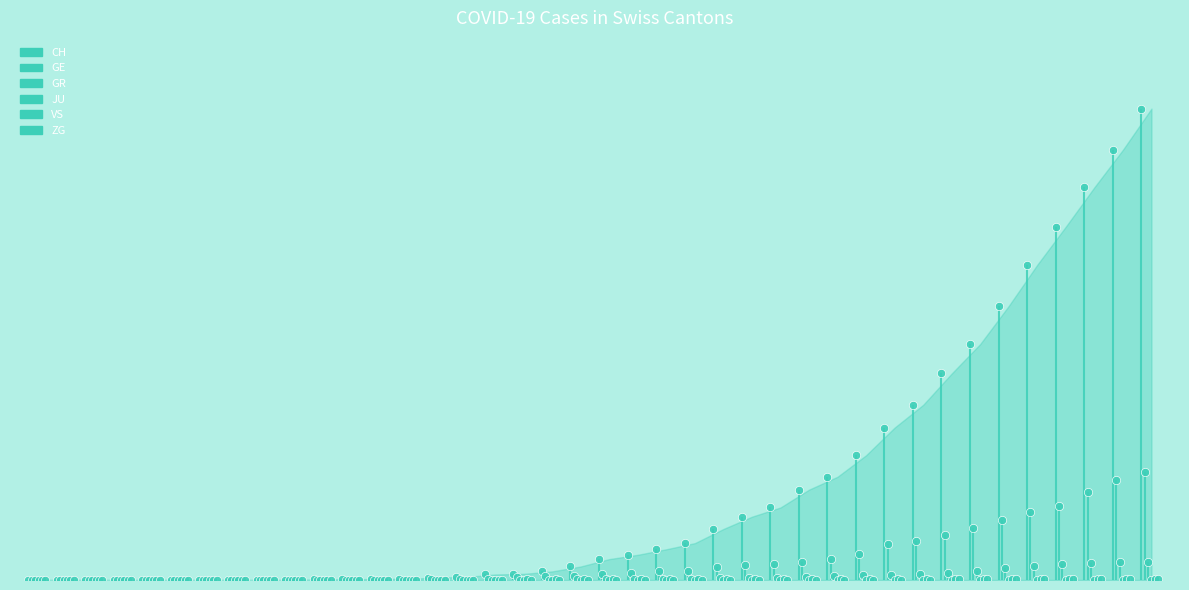

Which series has the largest total across all categories?

CH